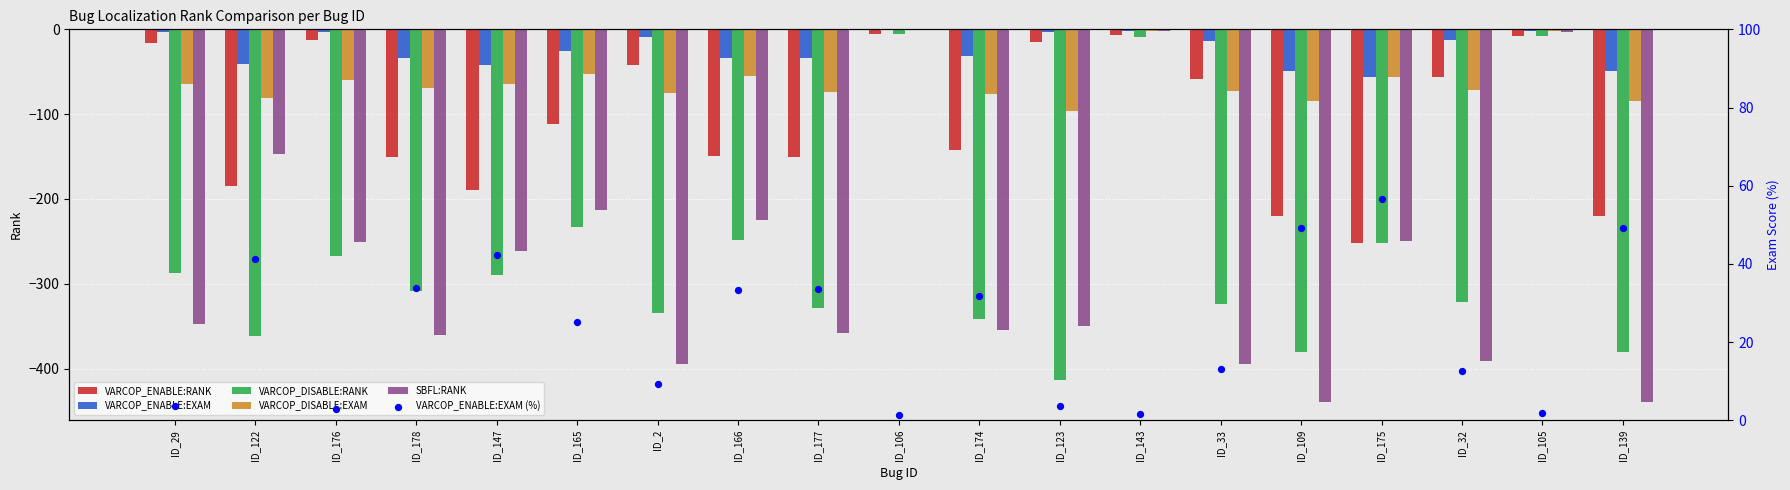

What is the total value across all series at ID_147?

-804.7